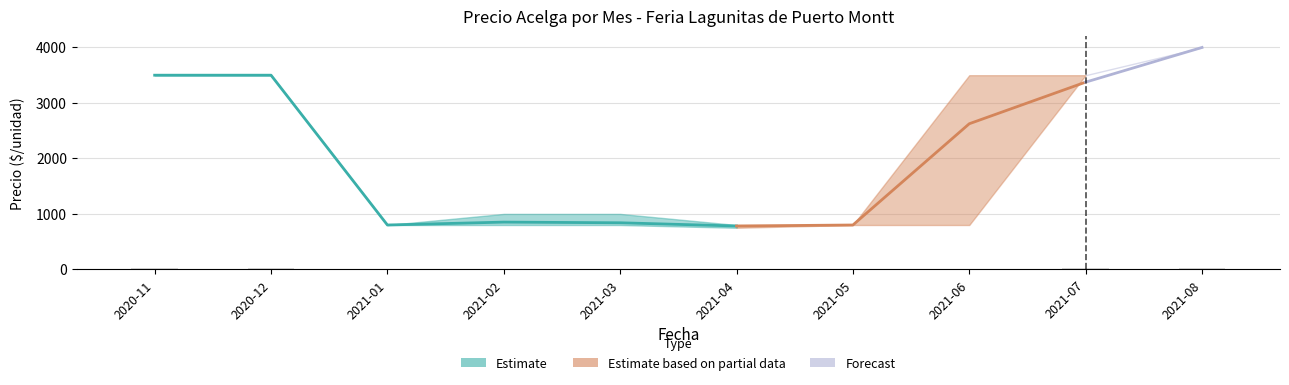

What is the difference between the highest and lowest values at 2021-04?

50